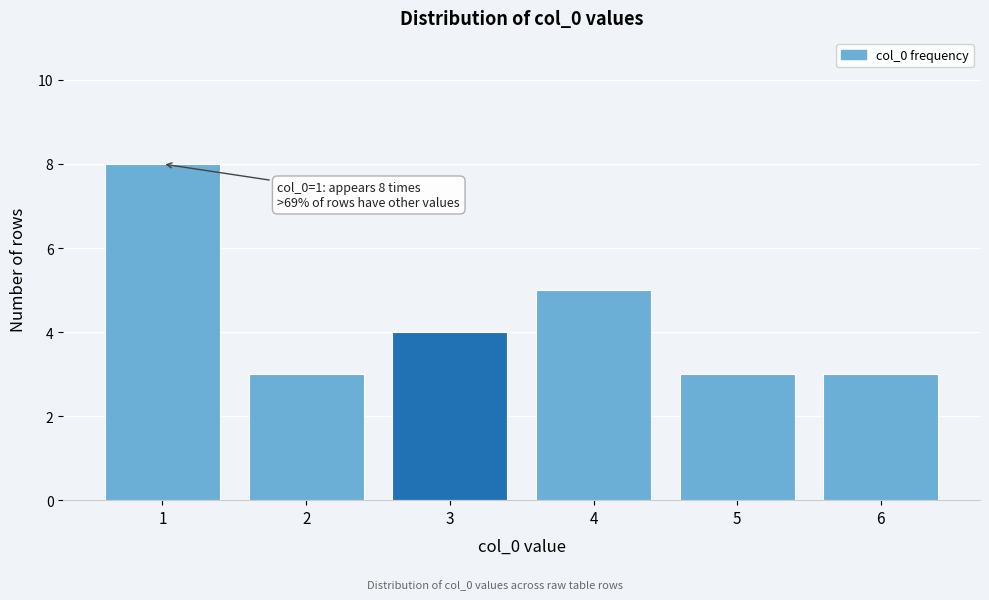

Over which range of the x-axis is the bar tallest?

0.5 to 1.5